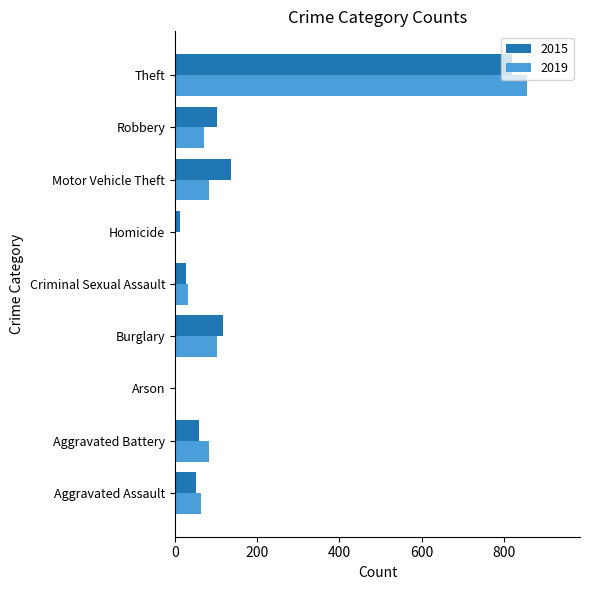

What is the maximum value shown in the chart?

857